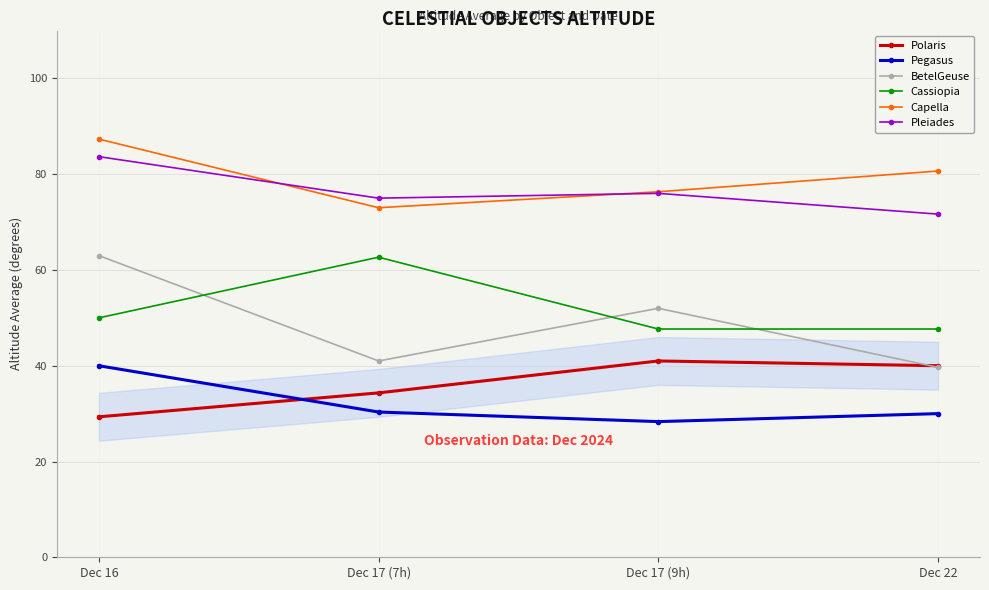

What is the value of the Capella point at the 3rd from the left?

76.3